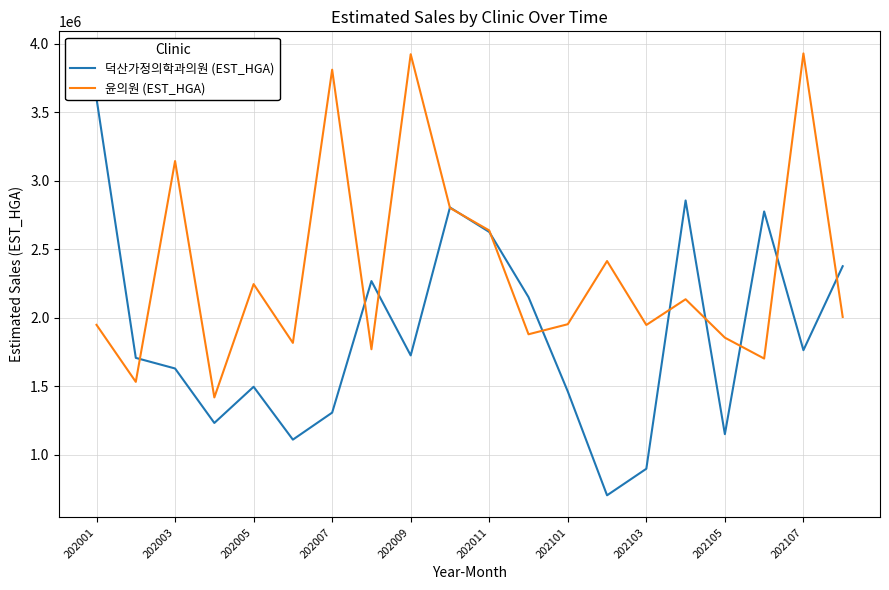

What is the difference between the 윤의원 (EST_HGA) values at 202011 and 202105?

782812